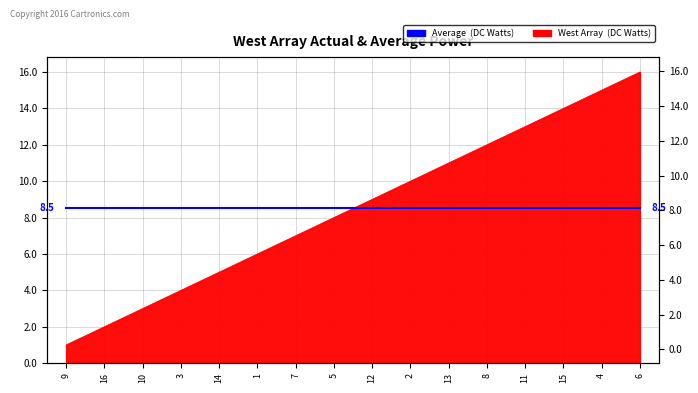

How many lines are shown in the chart?

1